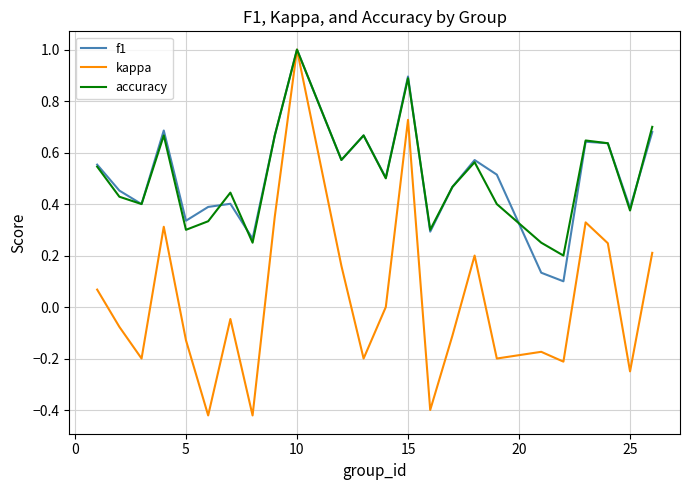

Which series has the widest spread of values?

kappa